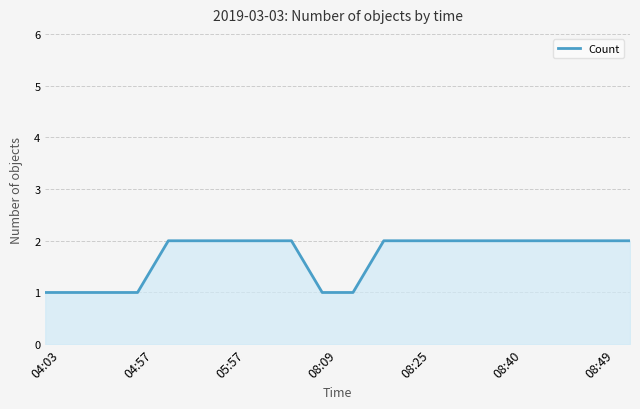

What is the minimum value shown in the chart?

1